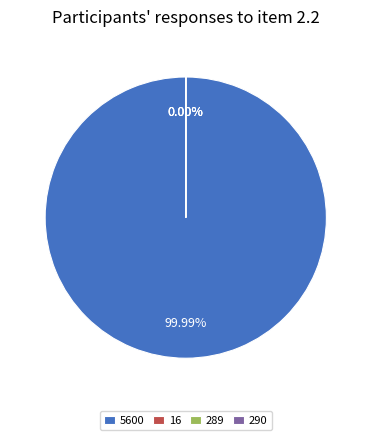

Between 5600 and 16, which is larger?

5600